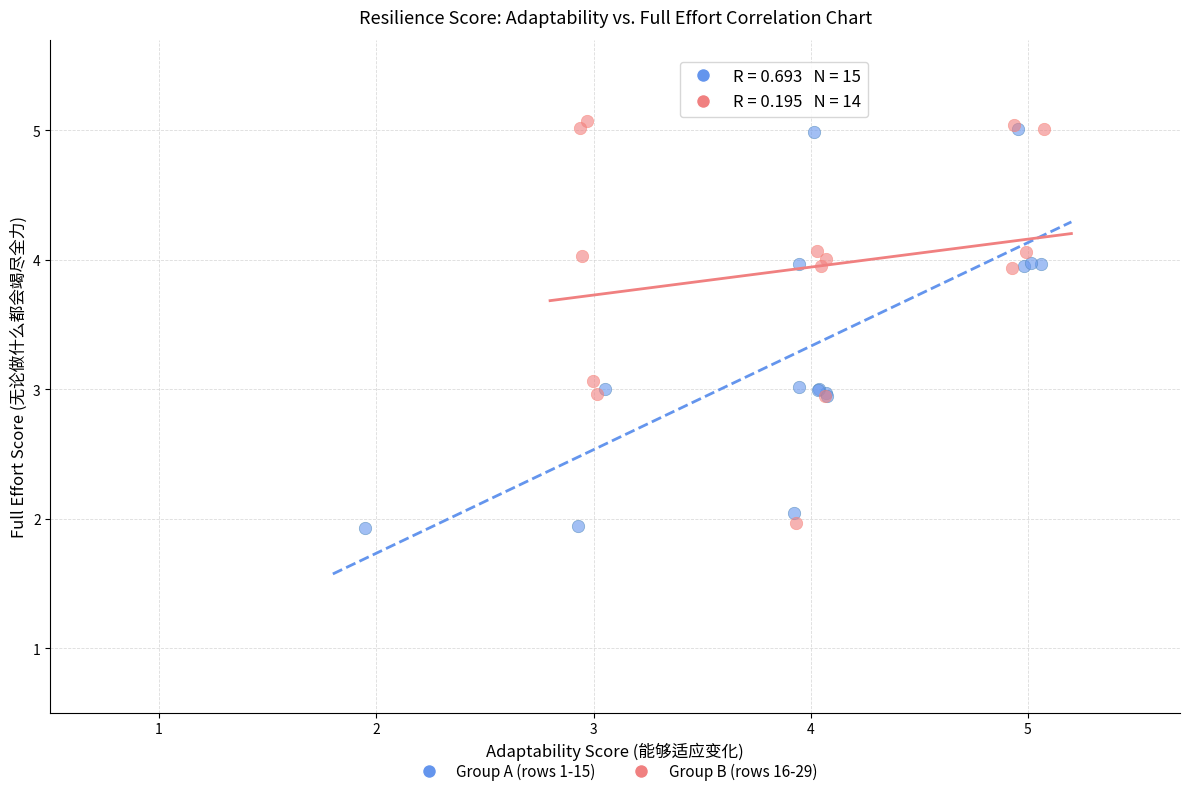

What are all the series names shown in the legend?

Group A (rows 1-15), Group B (rows 16-29)